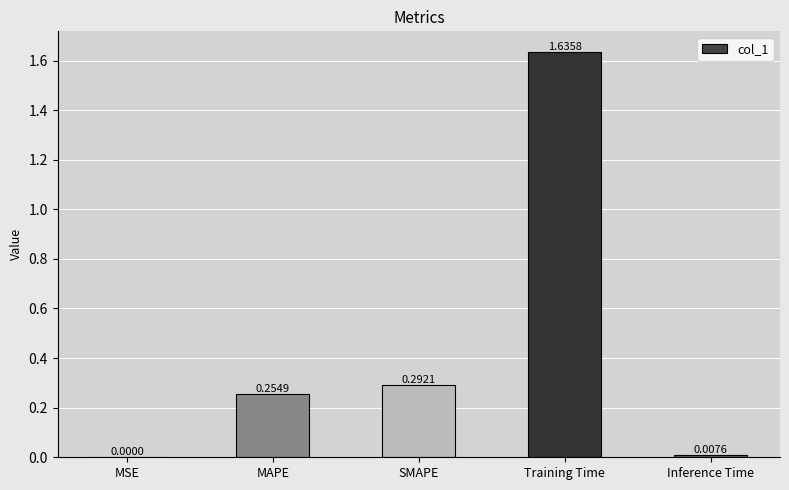

Where is the data nearest to the value 0?

MSE